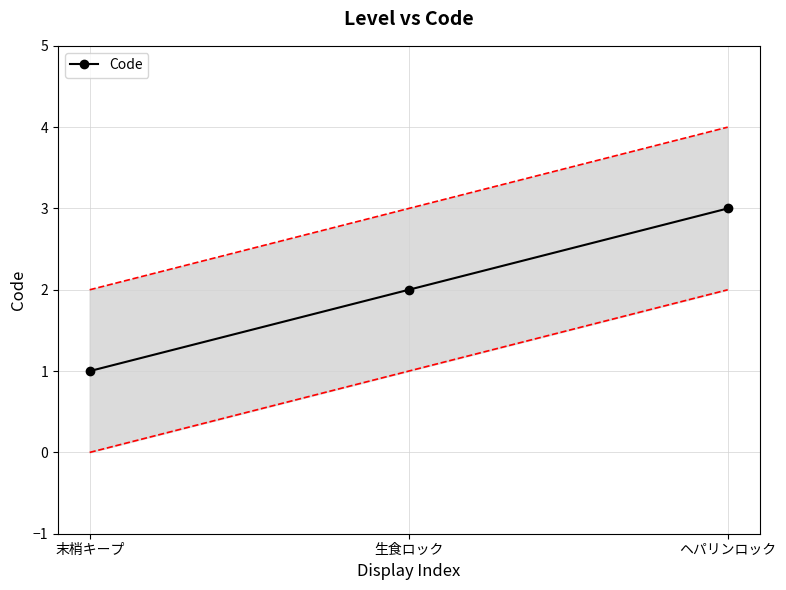

What is the smallest value displayed?

1